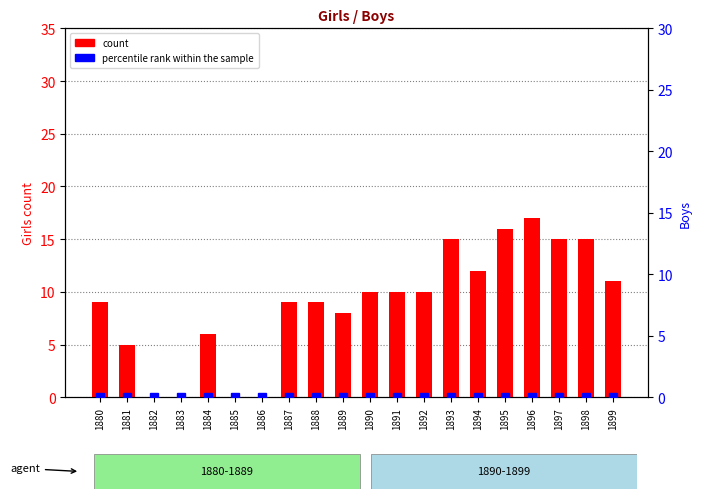

Between 1882 and 1892, which series saw the biggest shift?

count